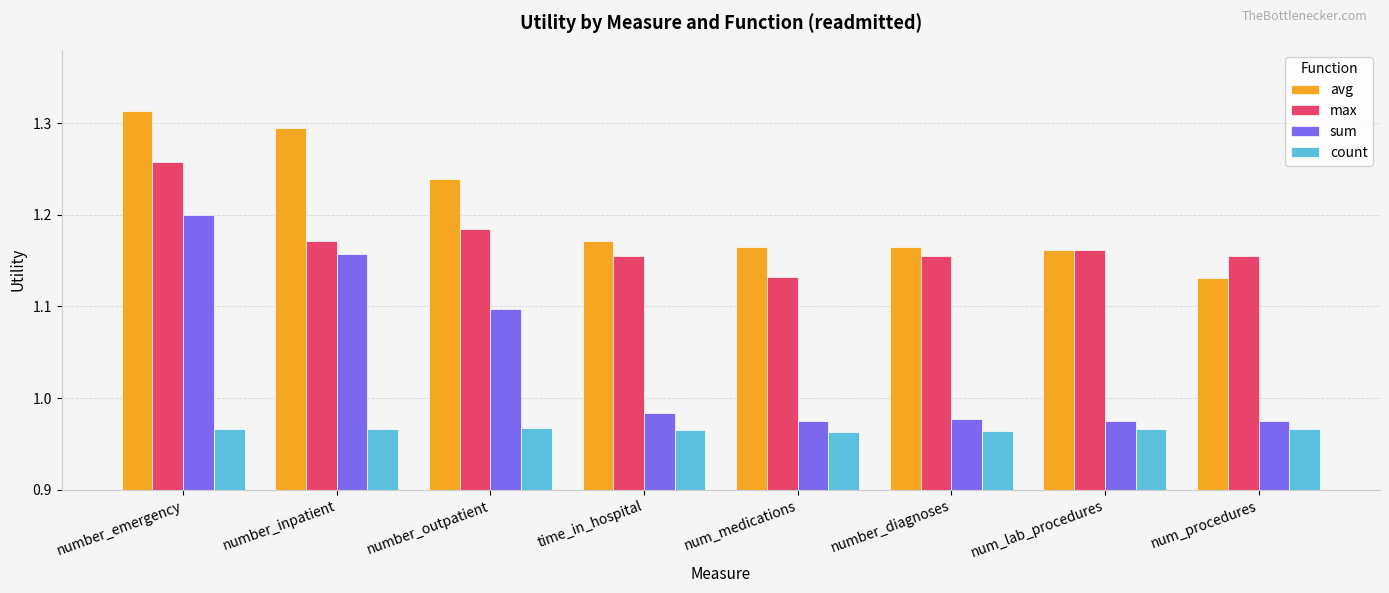

Is it true that sum equals 0.8 at number_emergency?

False